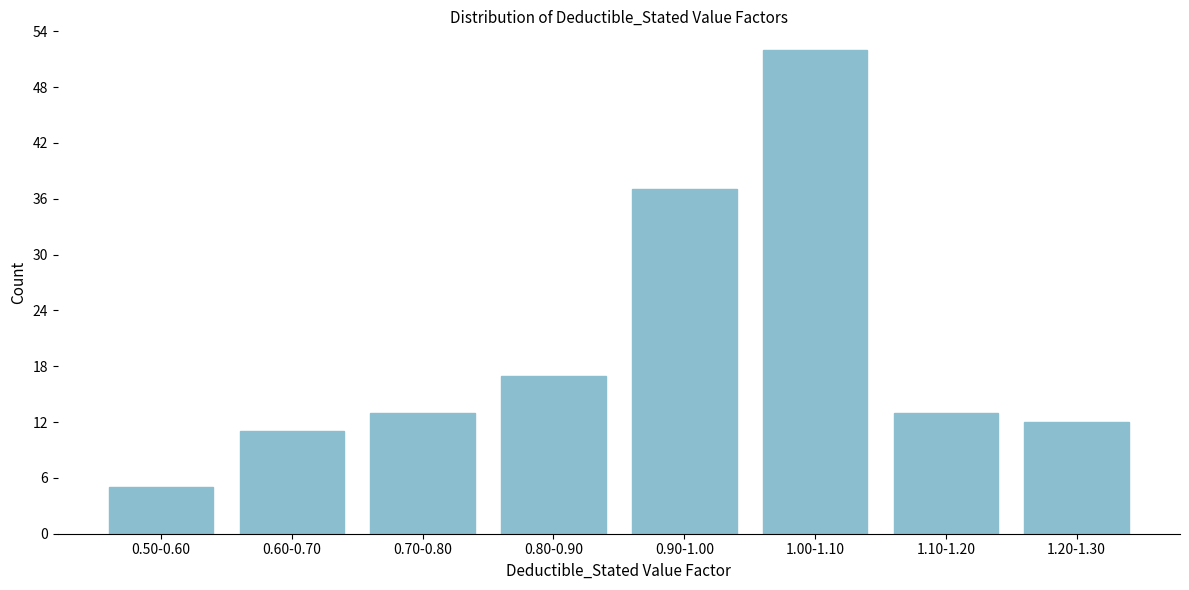

Reading left to right, list all the values displayed in this chart.

5	11	13	17	37	52	13	12